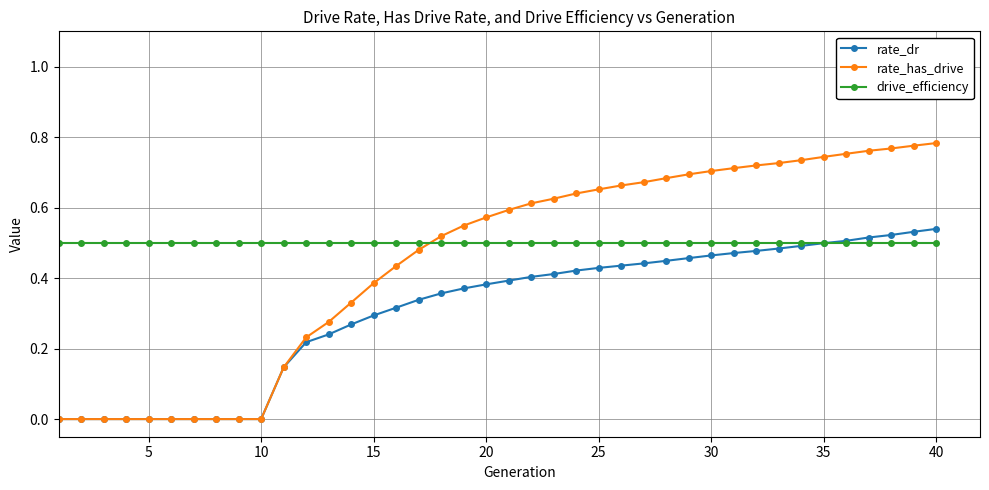

How many distinct data groups are displayed?

3